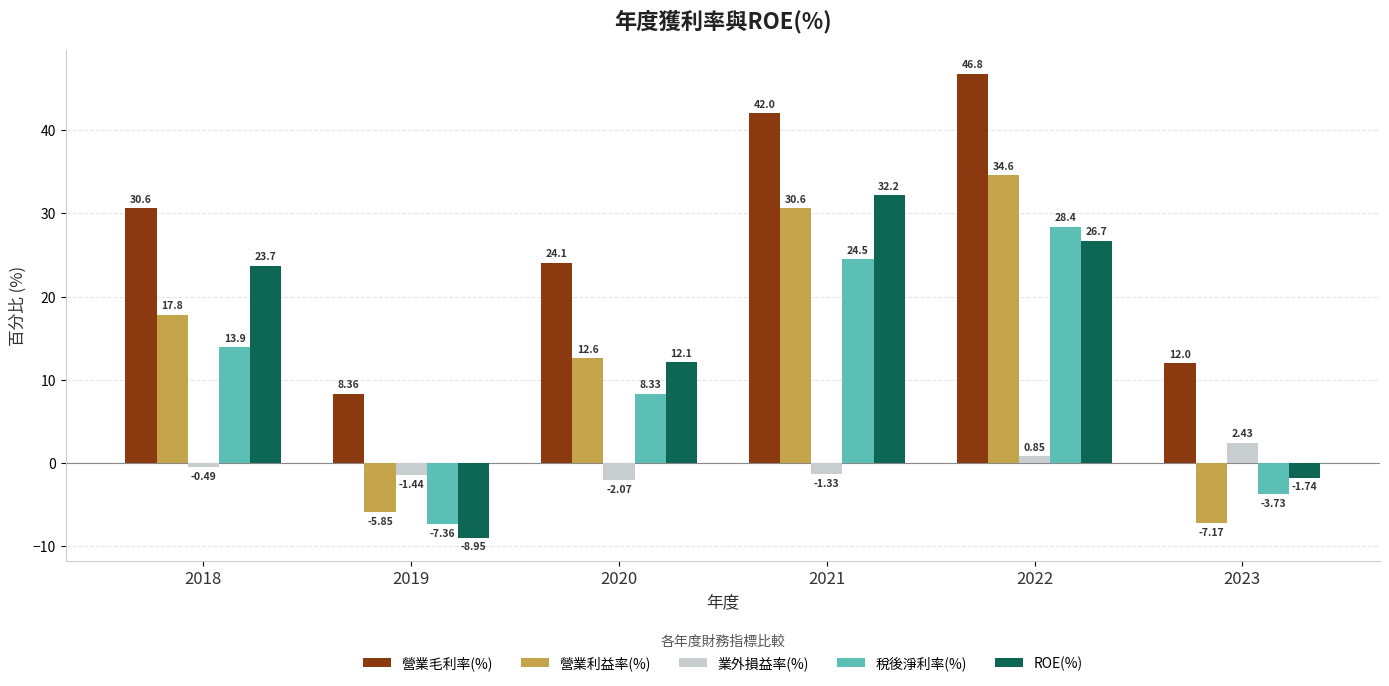

What is the greatest value displayed?

46.8